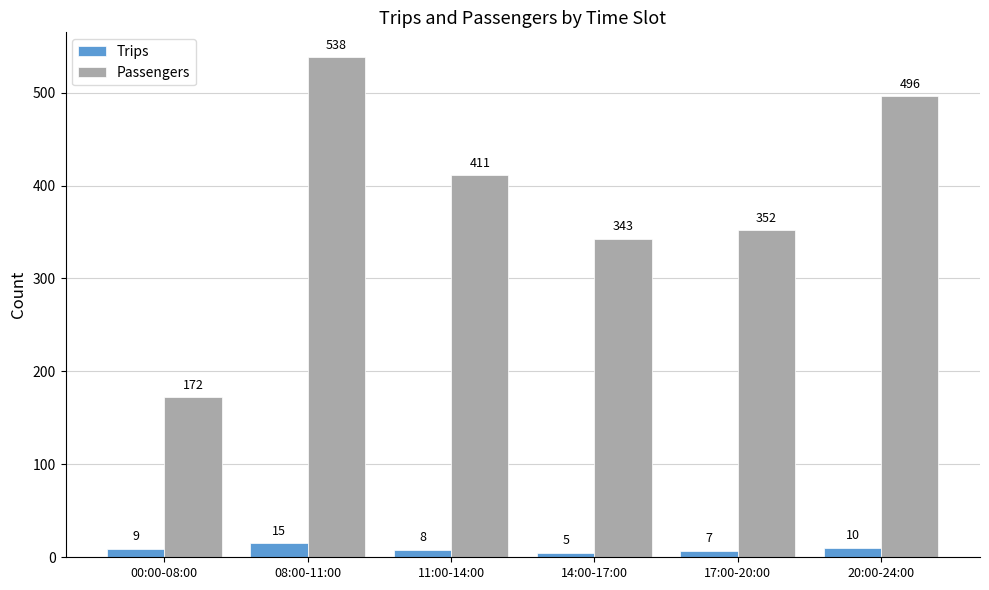

Does the chart contain any negative values?

No